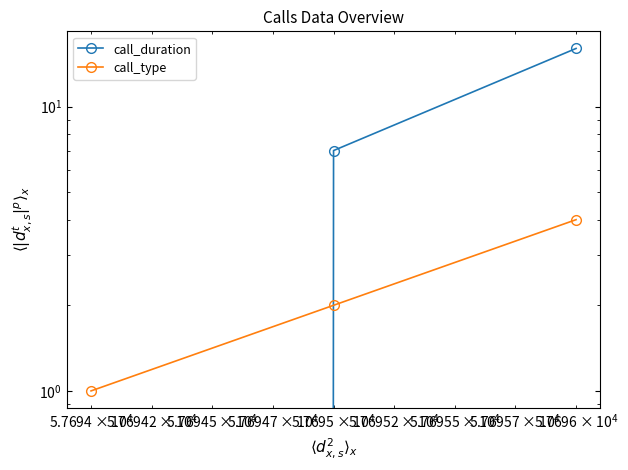

True or false: call_type has a value of 1 at $\mathdefault{10^{3}}$.

False